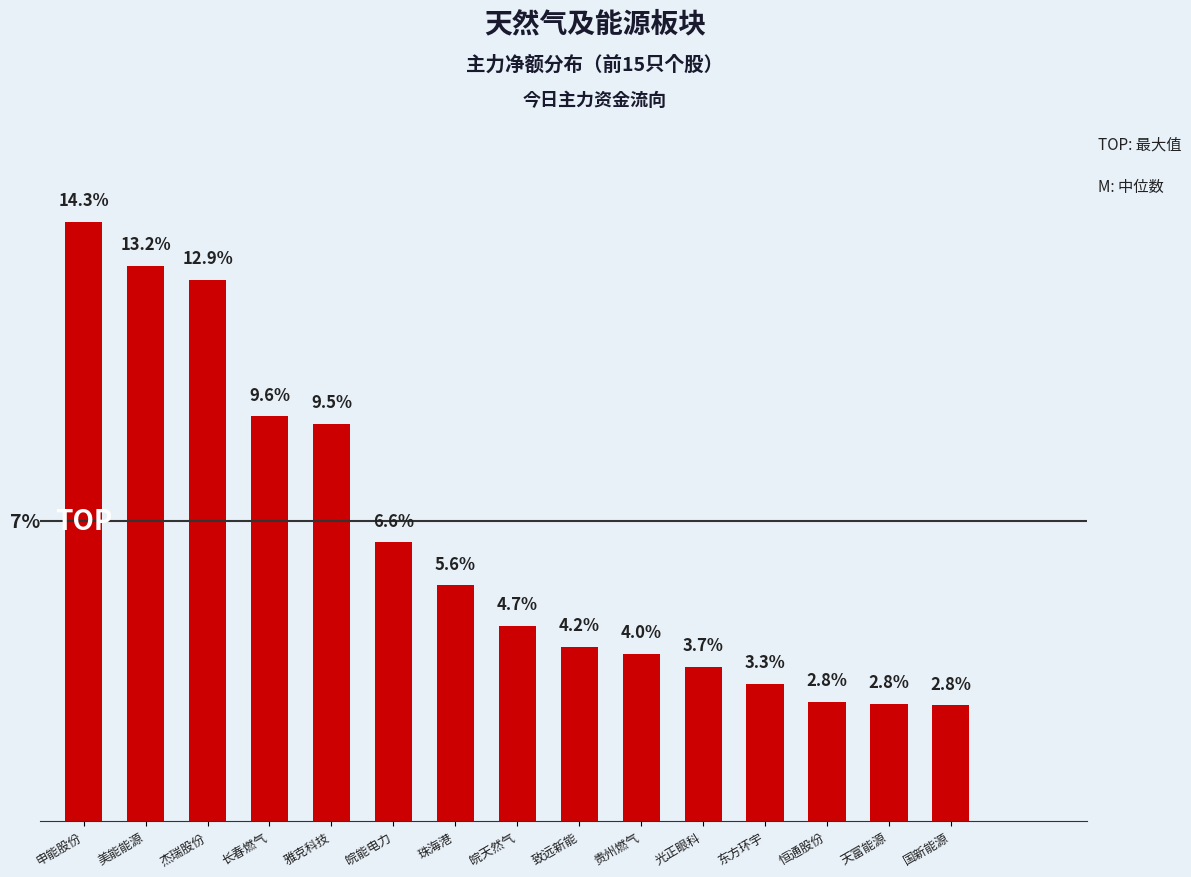

Between 恒通股份 and 皖能电力, which is larger?

皖能电力